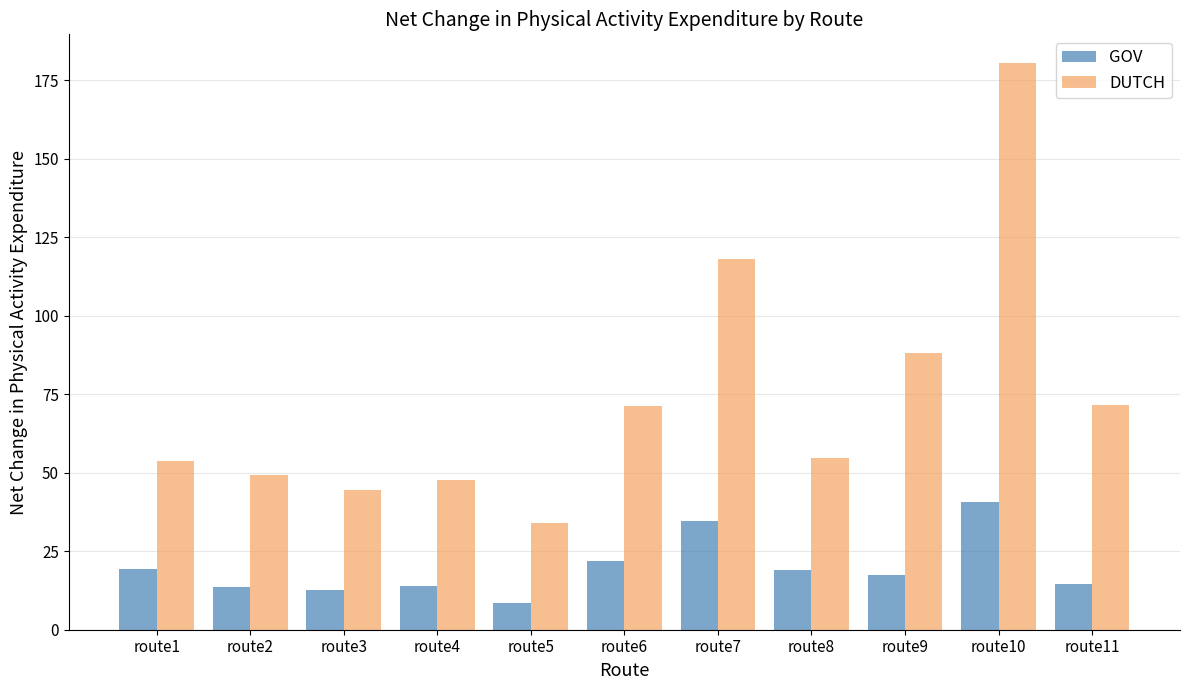

Which series has the largest range (max minus min)?

DUTCH